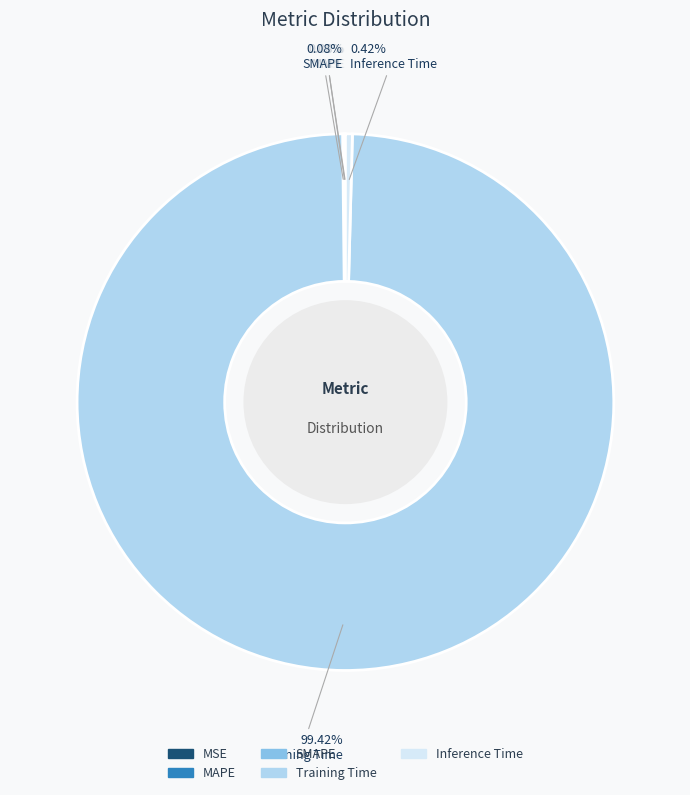

Which category has the biggest portion of the pie?

Training Time